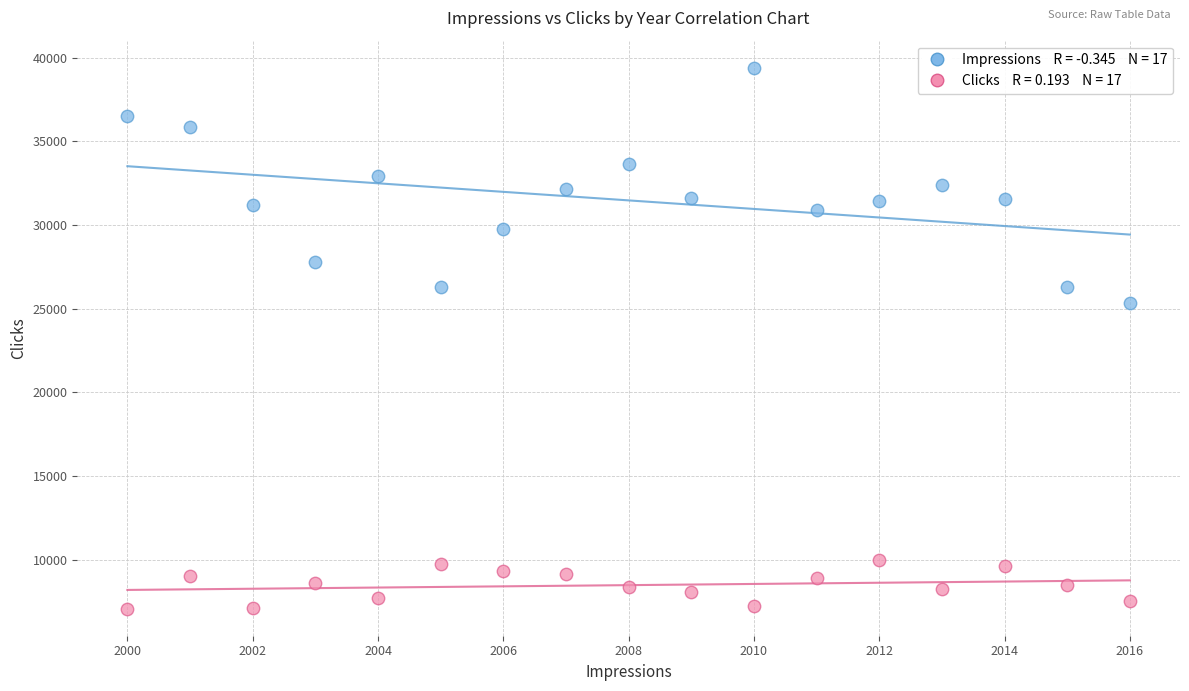

Across all series, what Y value is closest to 23235?

25347